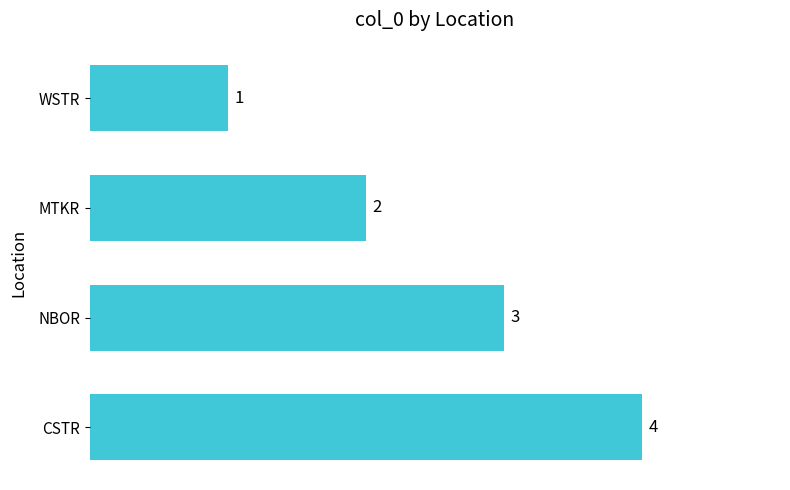

How many values are below 3?

2